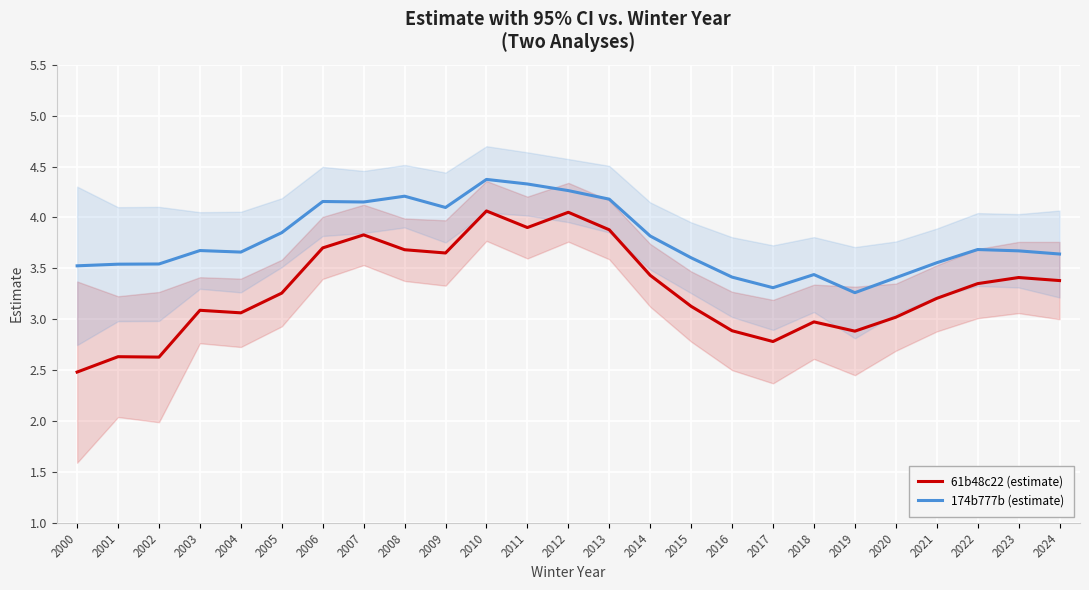

How many lines are shown in the chart?

2